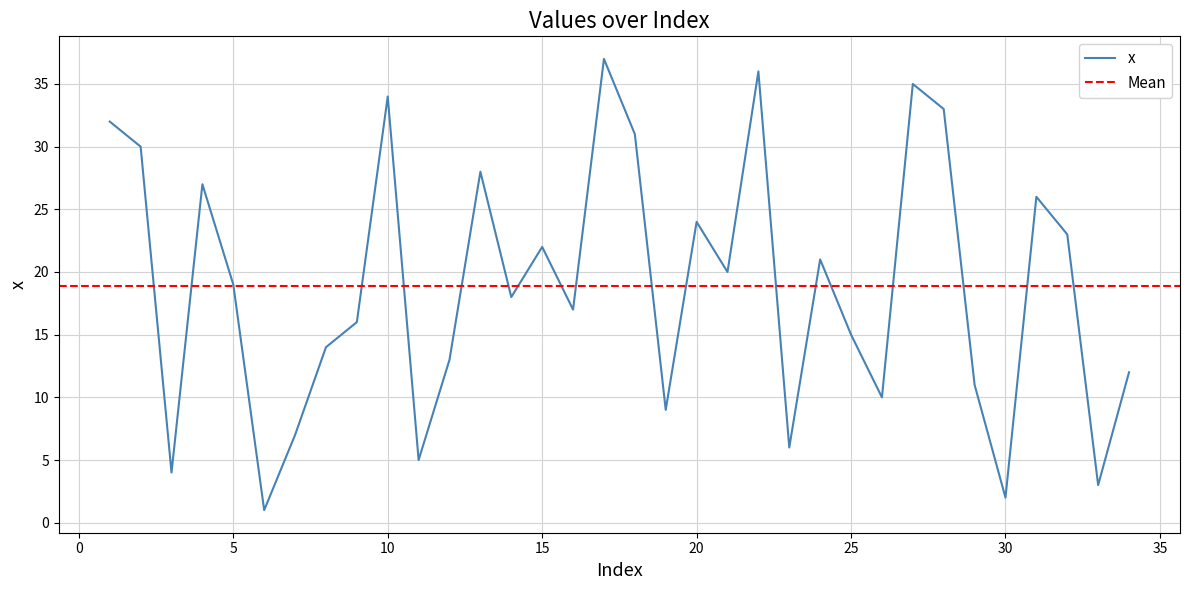

What is the average value?

19